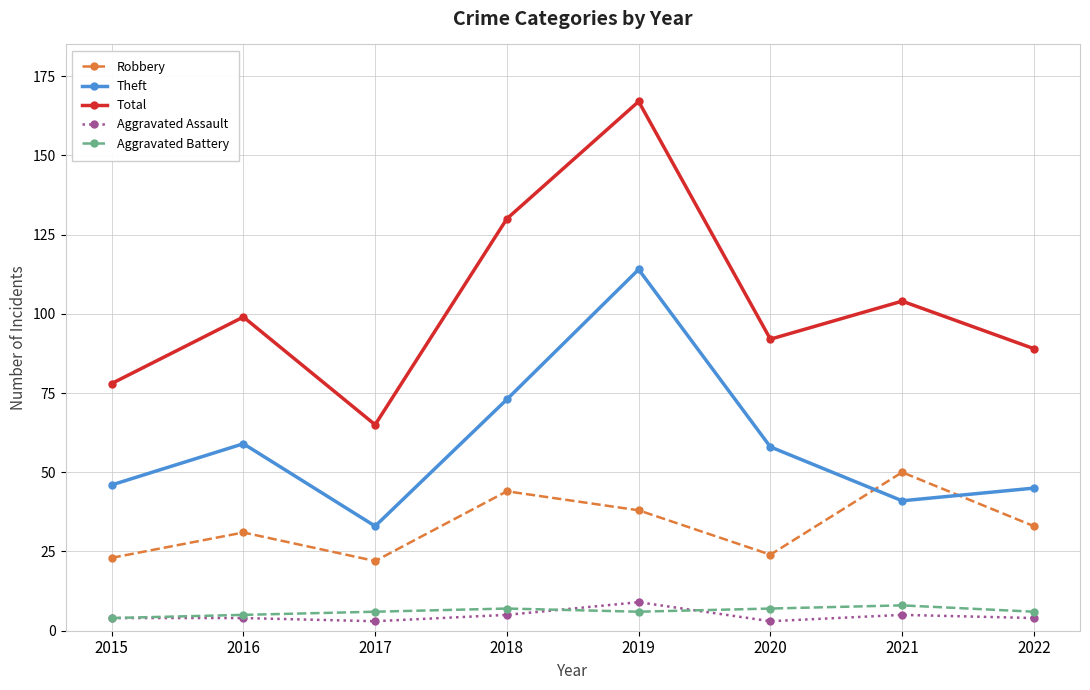

What is the spread (max minus min) of values at 2015?

74